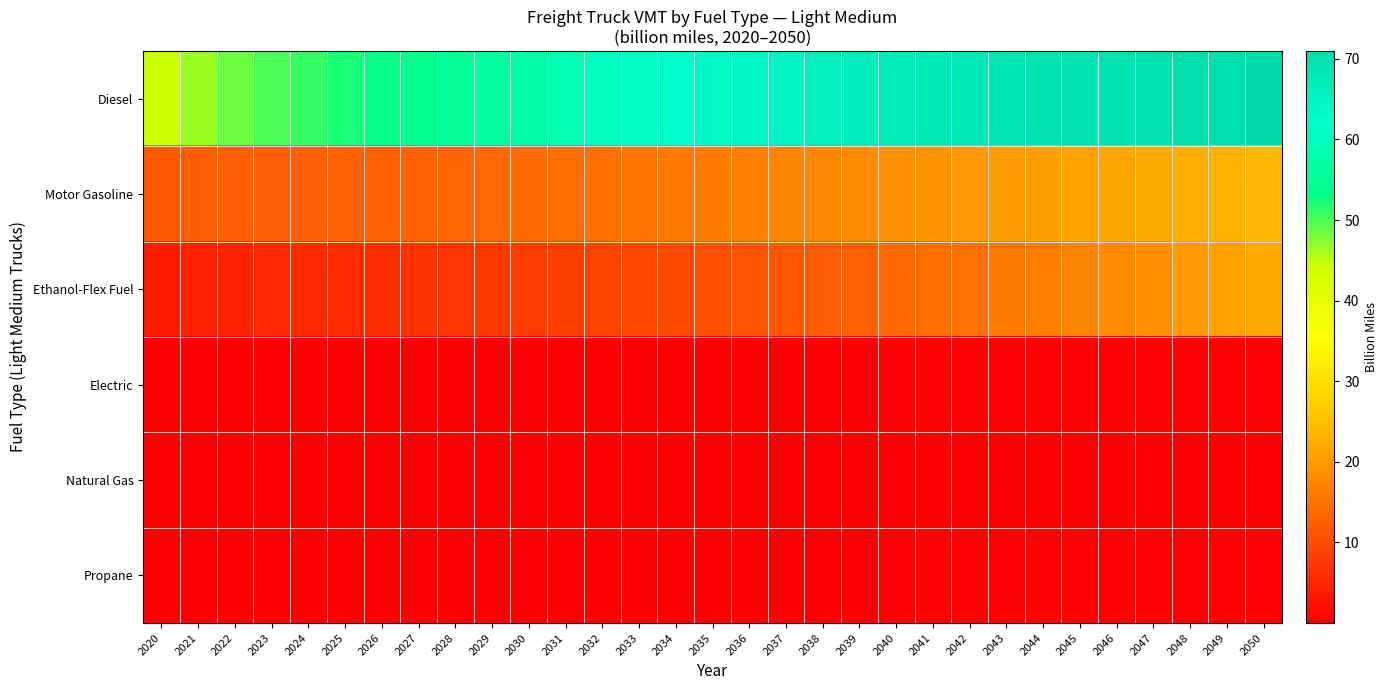

List the series in order of their peak value, lowest first.

Natural Gas, Propane, Electric, Ethanol-Flex Fuel, Motor Gasoline, Diesel